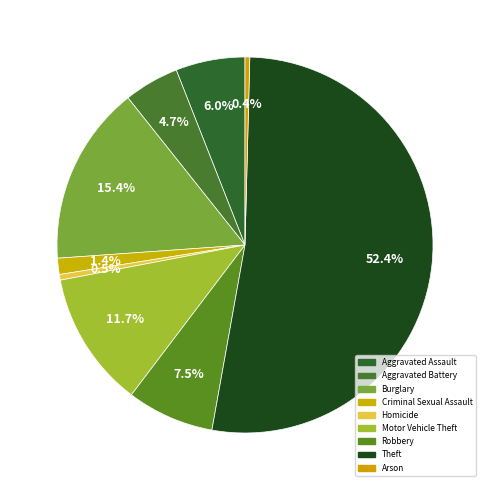

What is the largest slice in the pie chart?

Theft